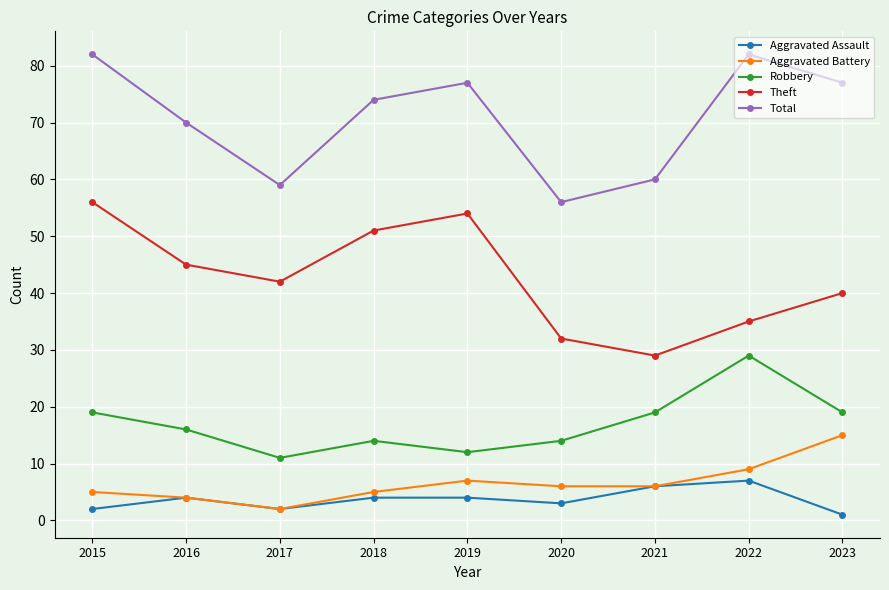

Reading right to left, what are all the values shown in this chart?

Aggravated Assault: 2023=1	2022=7	2021=6	2020=3	2019=4	2018=4	2017=2	2016=4	2015=2
Aggravated Battery: 2023=15	2022=9	2021=6	2020=6	2019=7	2018=5	2017=2	2016=4	2015=5
Robbery: 2023=19	2022=29	2021=19	2020=14	2019=12	2018=14	2017=11	2016=16	2015=19
Theft: 2023=40	2022=35	2021=29	2020=32	2019=54	2018=51	2017=42	2016=45	2015=56
Total: 2023=77	2022=82	2021=60	2020=56	2019=77	2018=74	2017=59	2016=70	2015=82